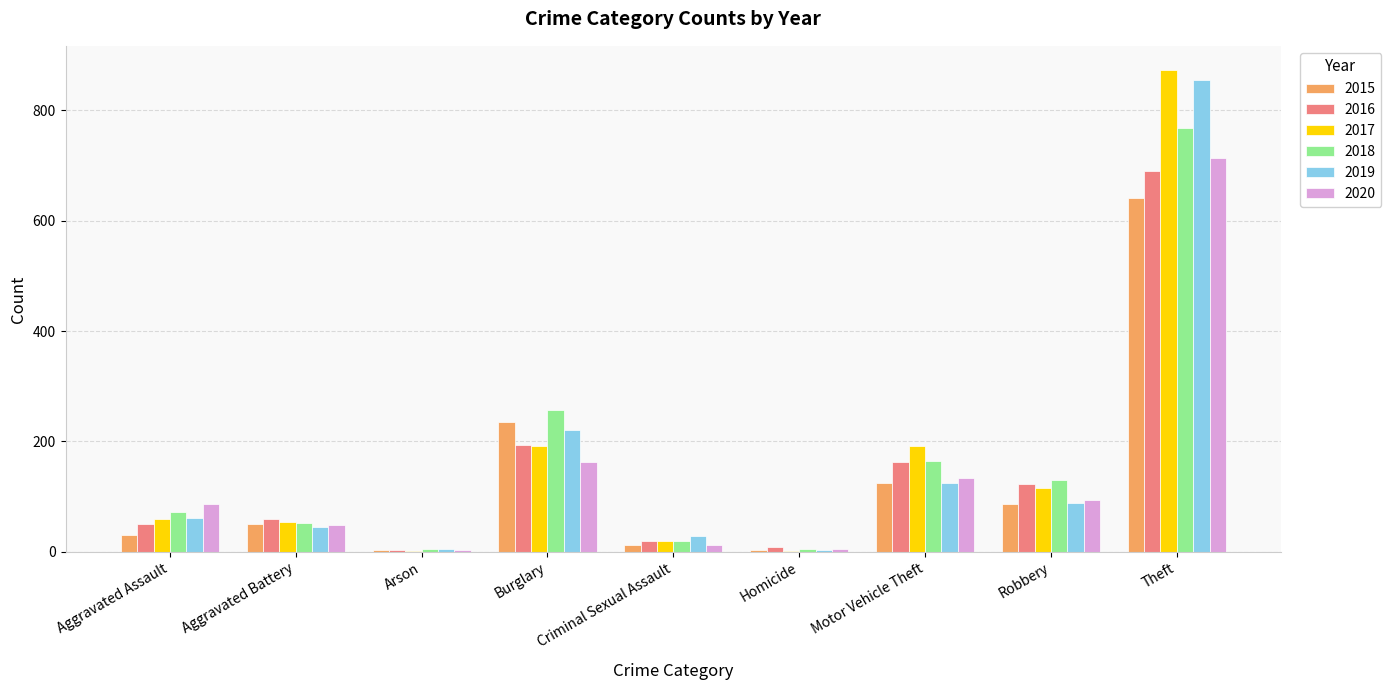

What is the maximum value shown in the chart?

873